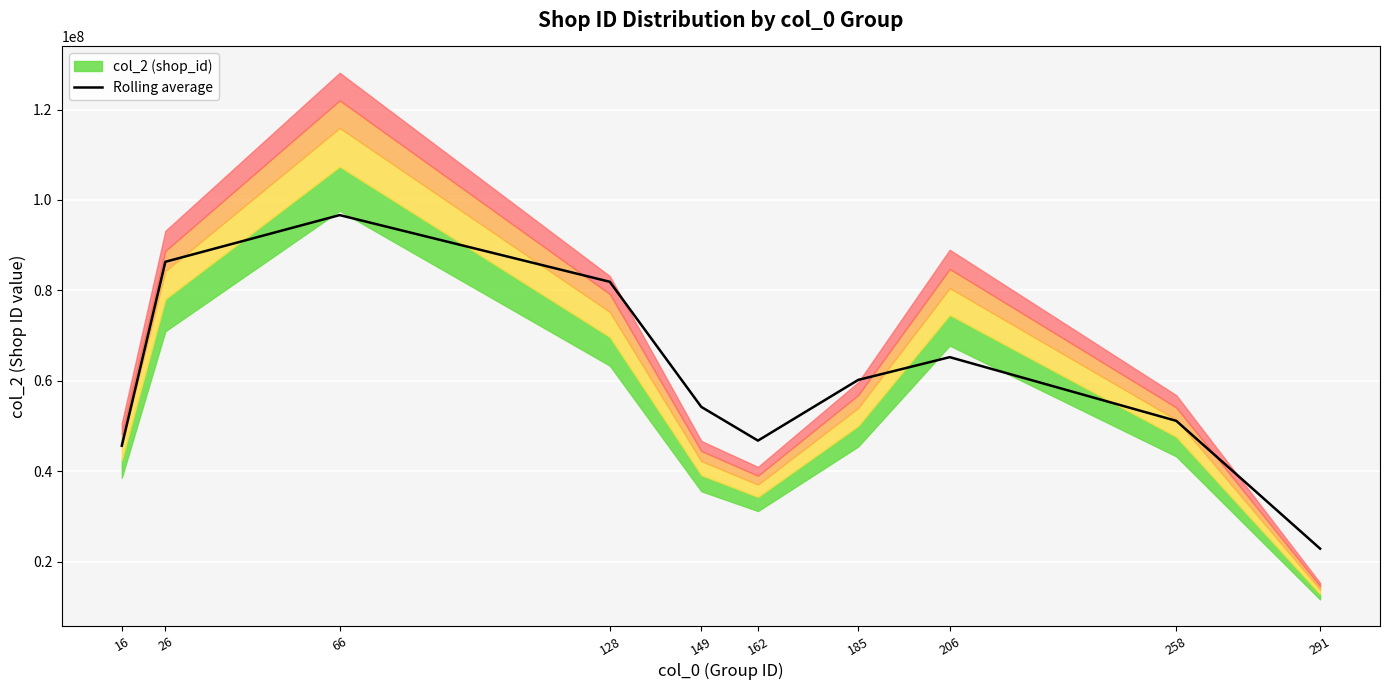

How many values are below 60218237?

5